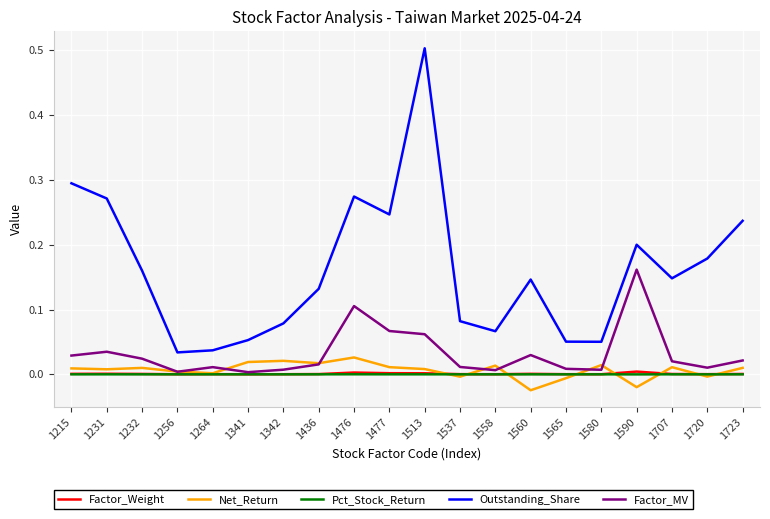

Which series has the largest range (max minus min)?

Outstanding_Share